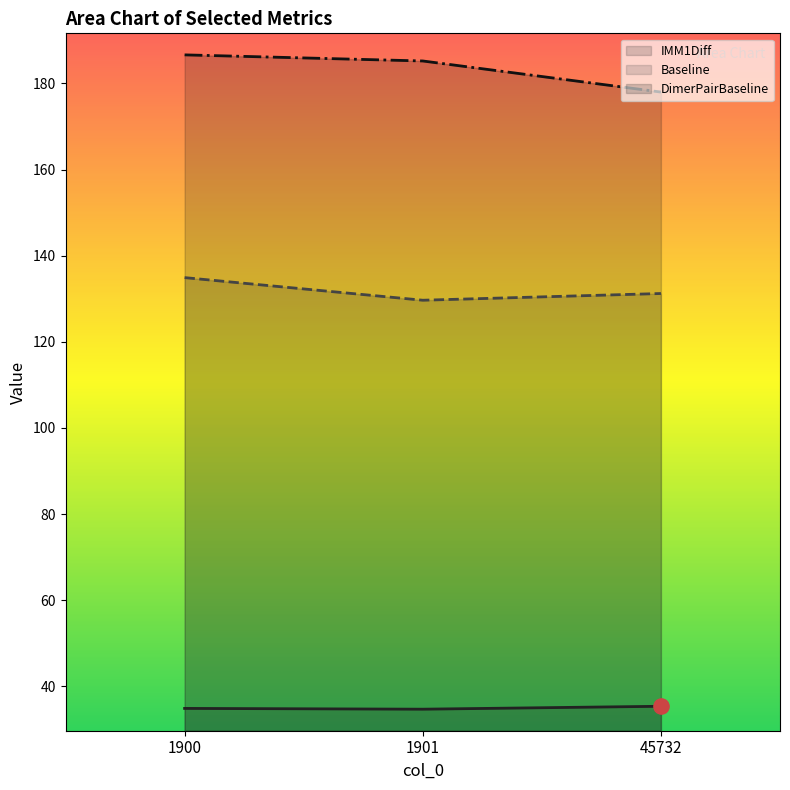

What is the total value across all series at 1900?

356.5